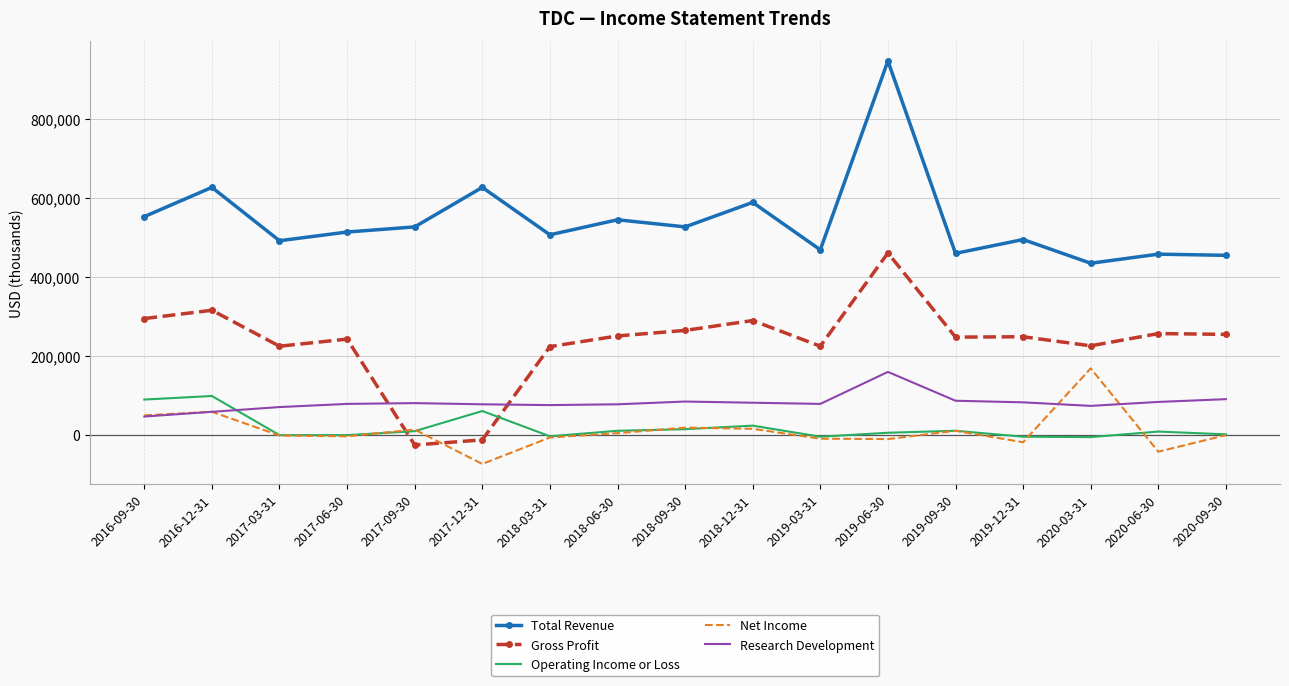

What is the total value across all series at 2016-09-30?

1030000